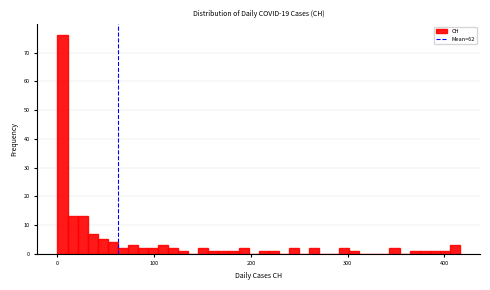

Read against the x-axis, roughly where is the centre of the tallest bar?

10